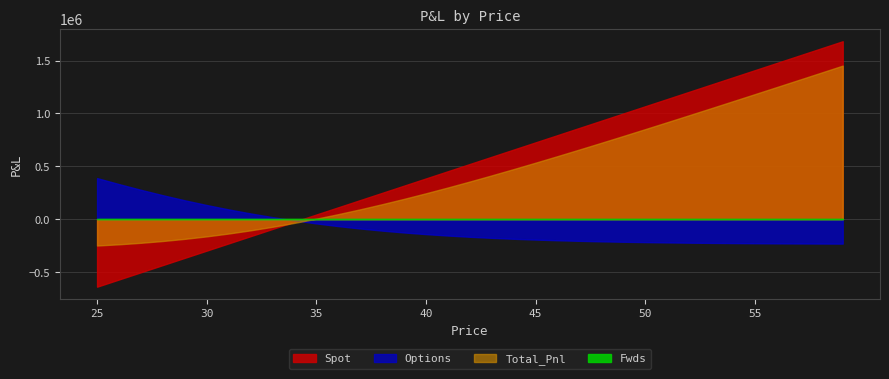

How many values in Spot are above zero?

25